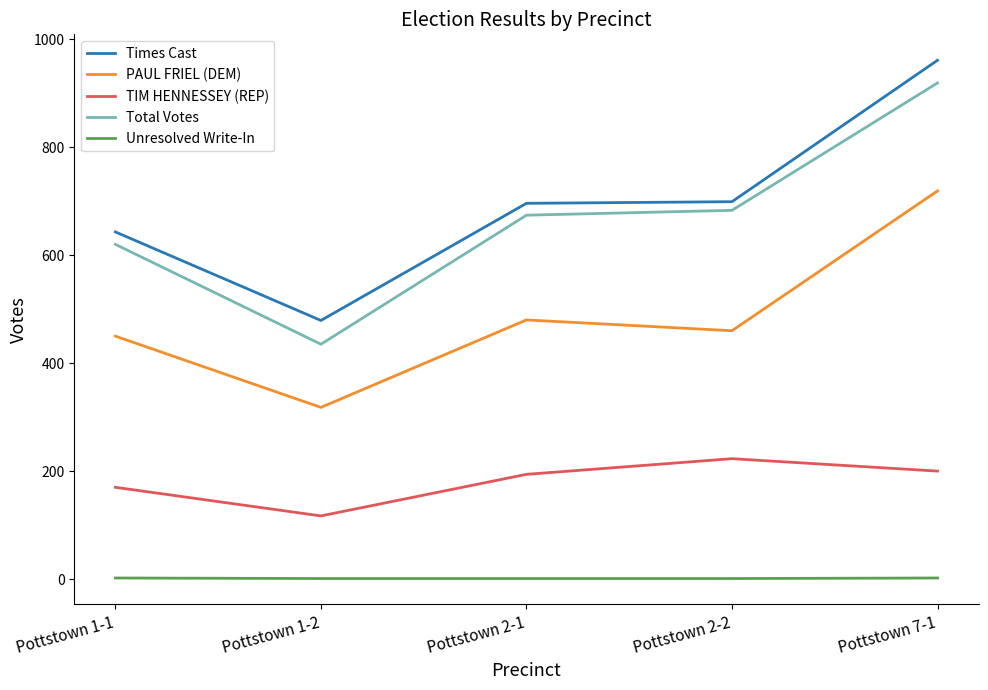

What is the difference between the TIM HENNESSEY (REP) values at Pottstown 1-1 and Pottstown 2-2?

53